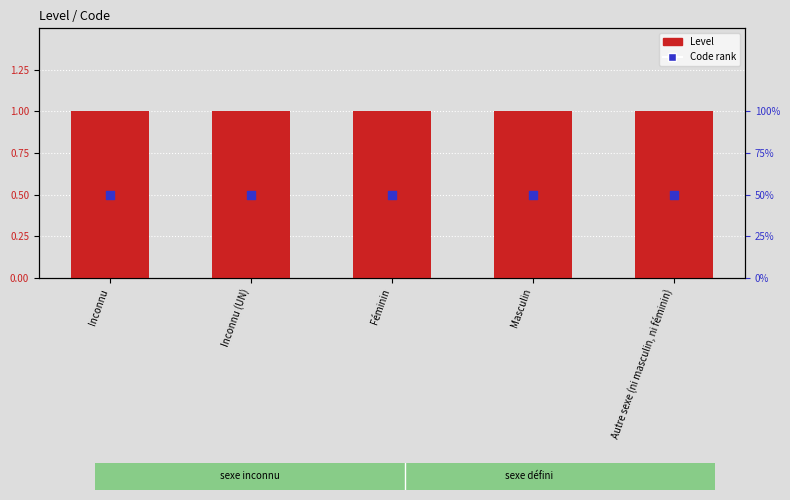

Which series has the widest spread of Y values?

Level